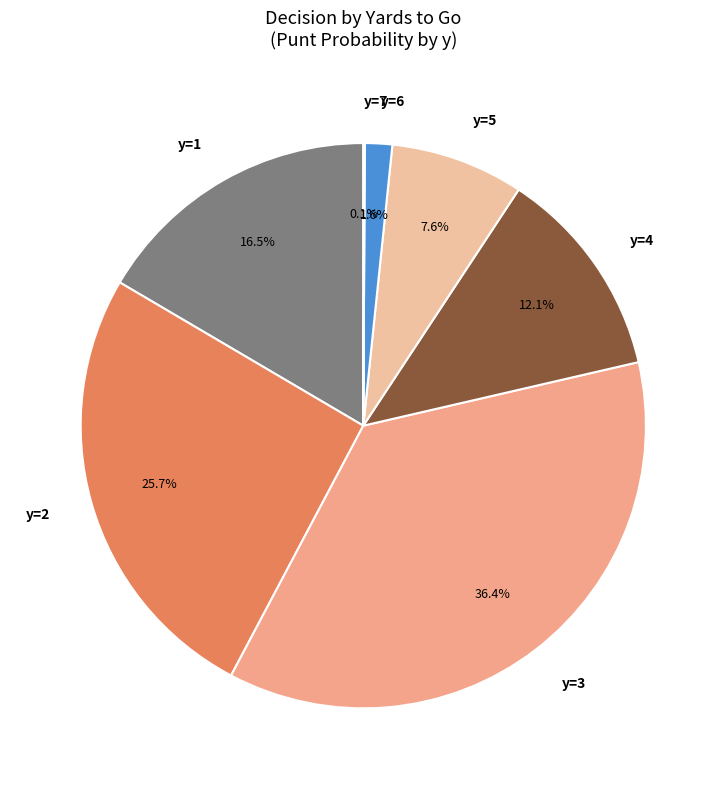

Is there a majority slice in this chart?

No